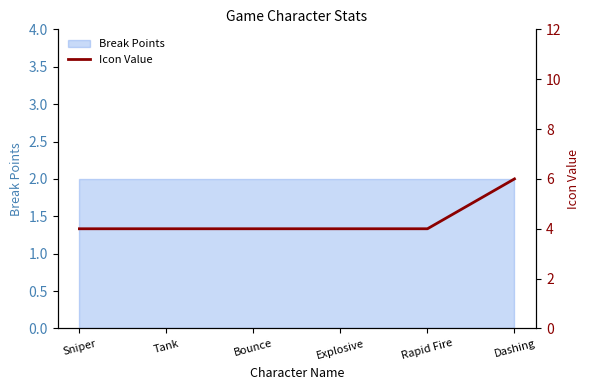

Rank the categories by value from lowest to highest.

Sniper, Tank, Bounce, Explosive, Rapid Fire, Dashing